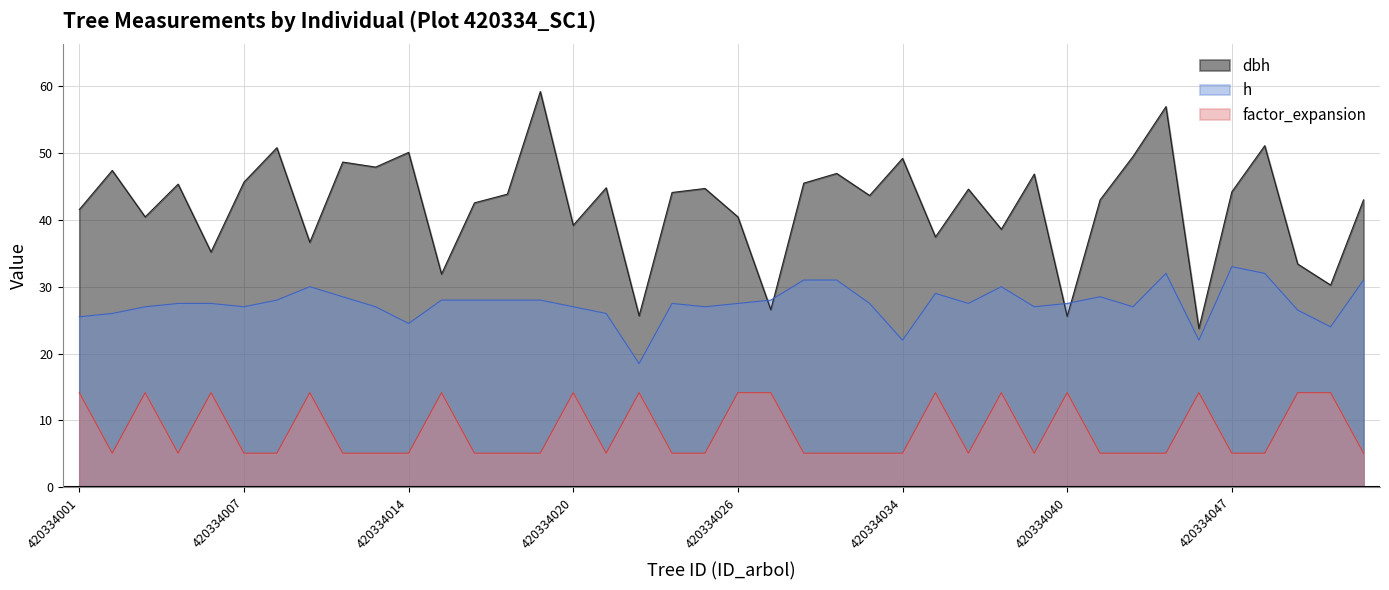

Where is the first local minimum for h?

420334007